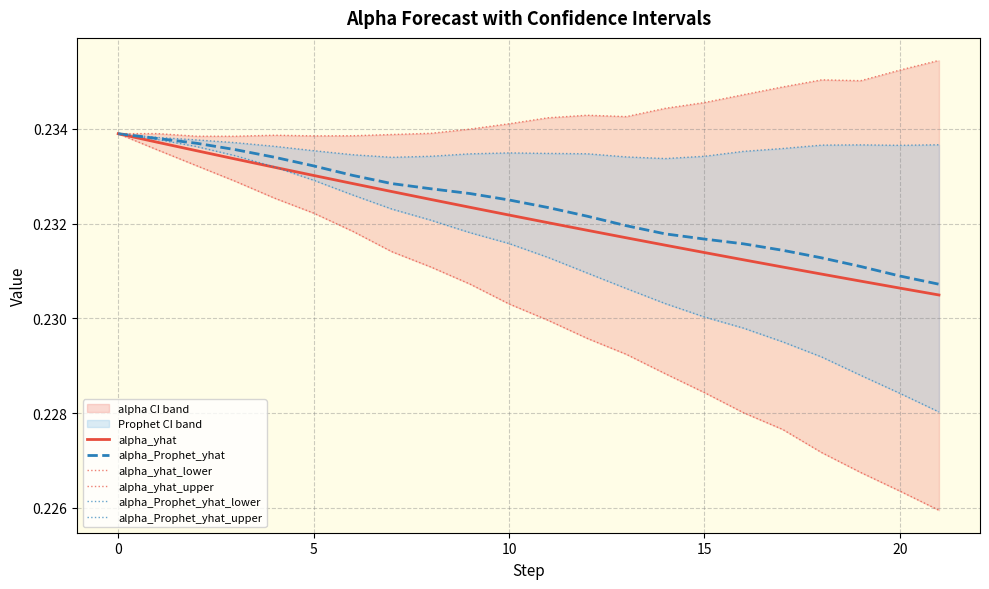

At which label does alpha_Prophet_yhat_lower reach its minimum?

21